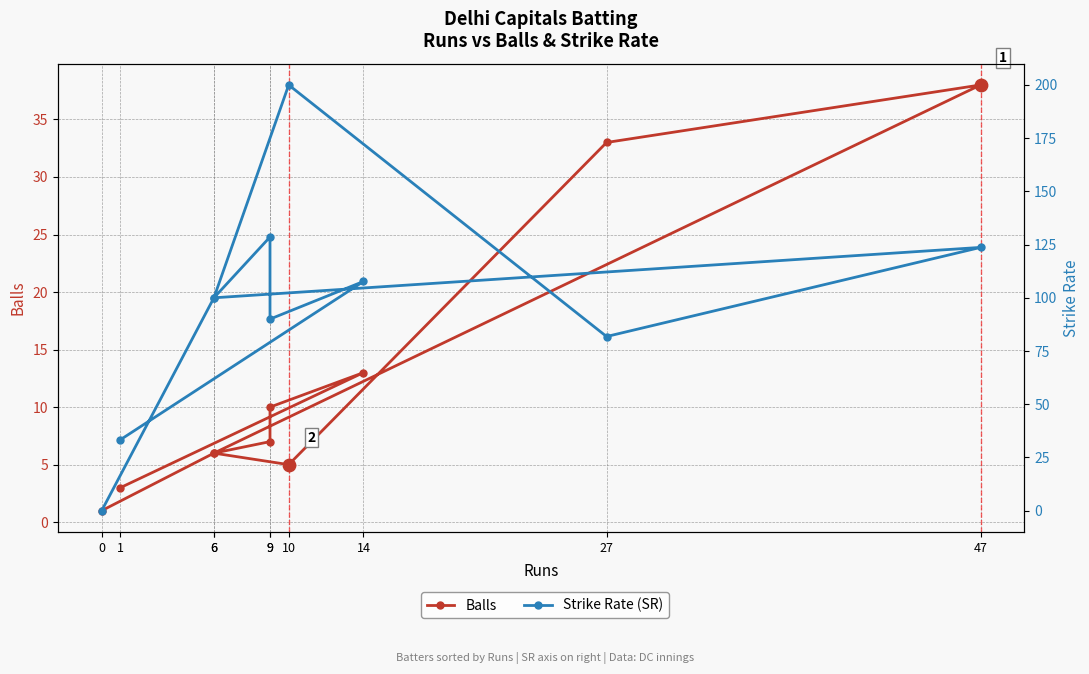

Is the value of Balls at 1 greater than the value of Strike Rate (SR) at 10?

No